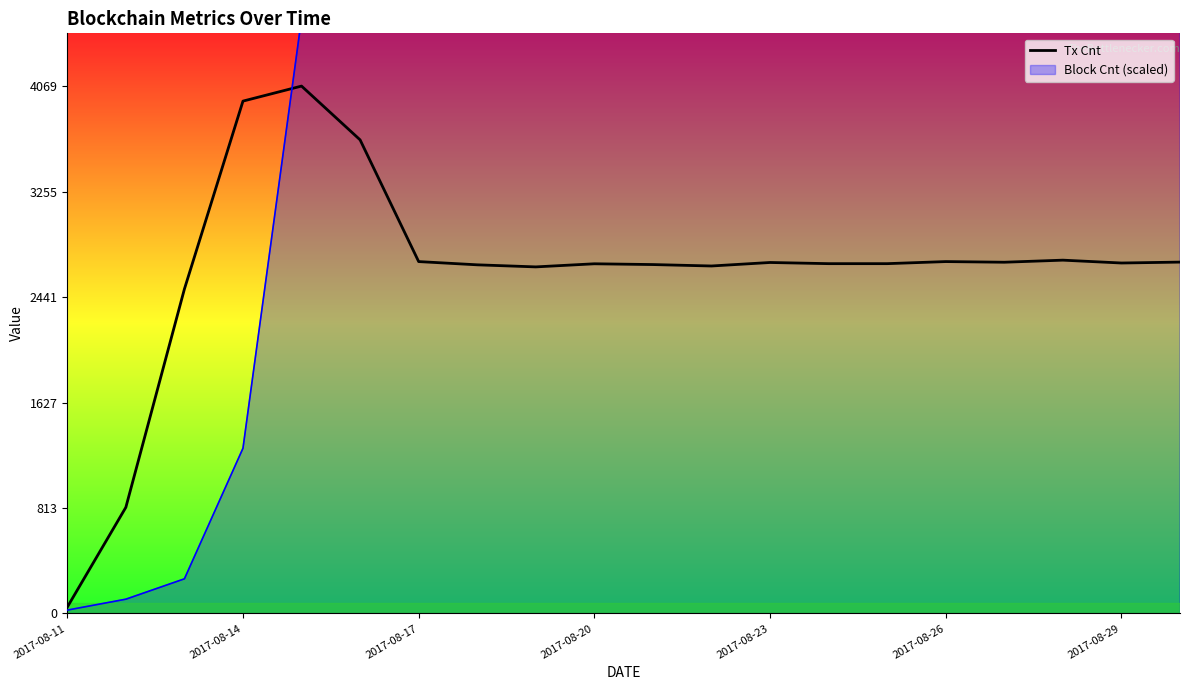

Which category has the lowest value in the Tx Cnt series?

2017-08-11